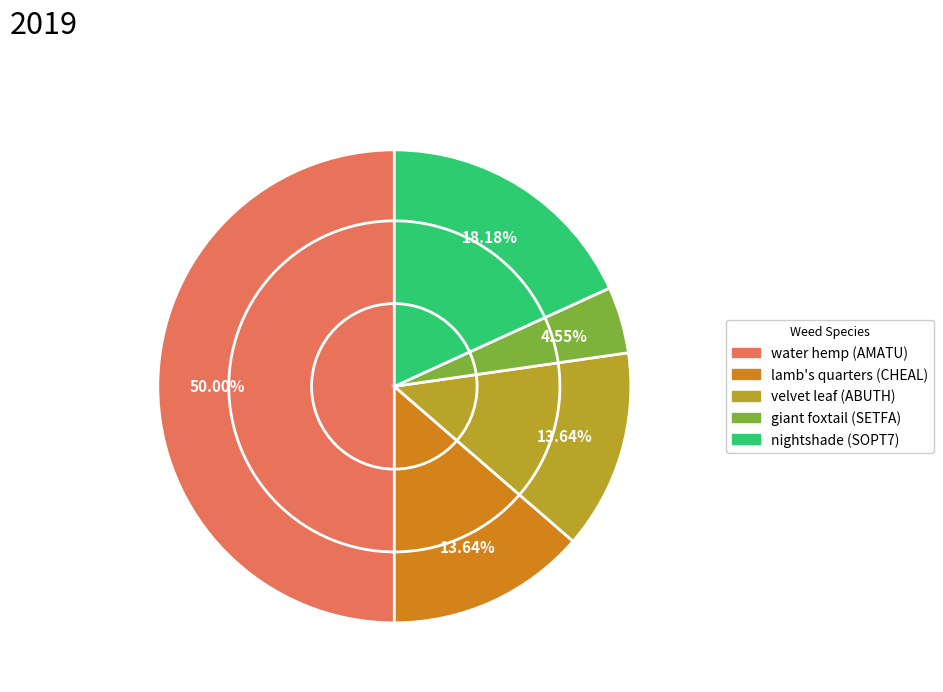

Does lamb's quarters (CHEAL) represent more than half of the total?

No